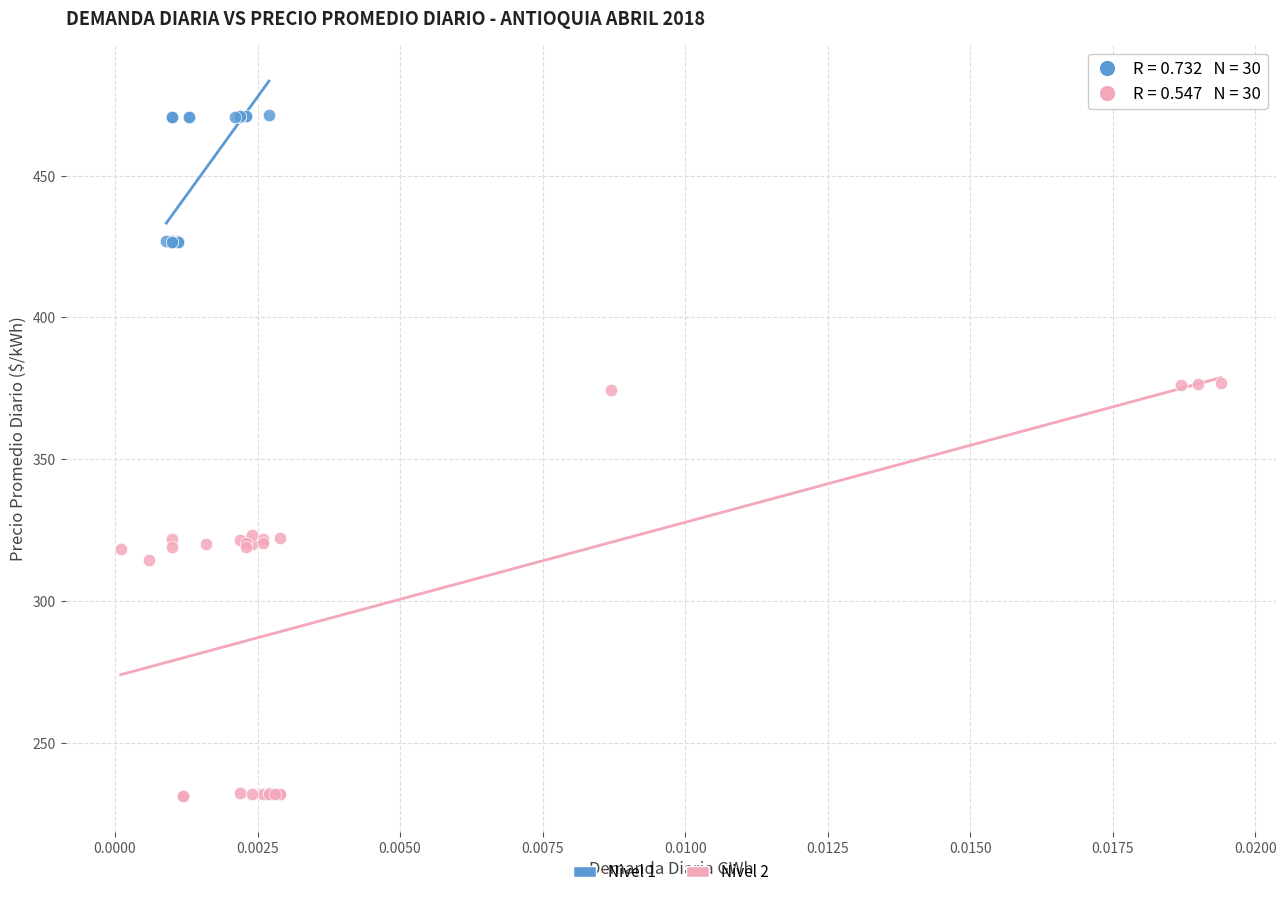

Which series contains the highest Y value?

Nivel 1